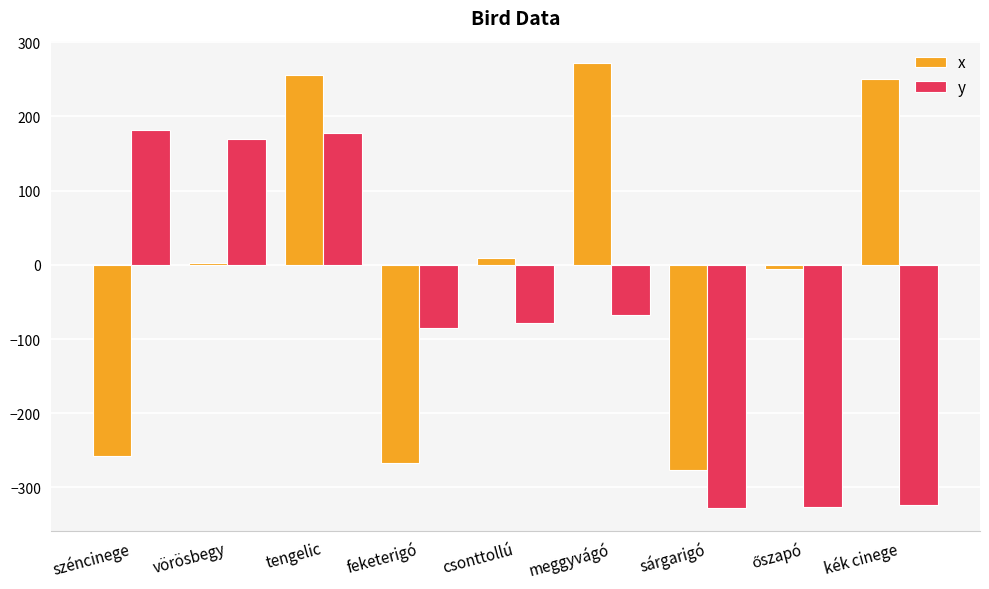

Between vörösbegy and meggyvágó, which series saw the biggest shift?

x